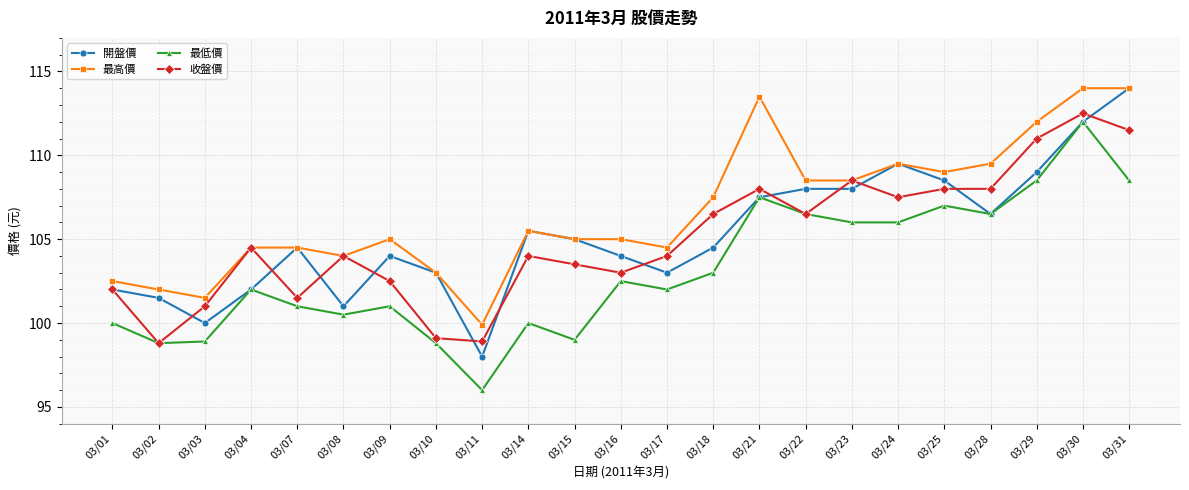

Does the chart have visible grid lines?

Yes